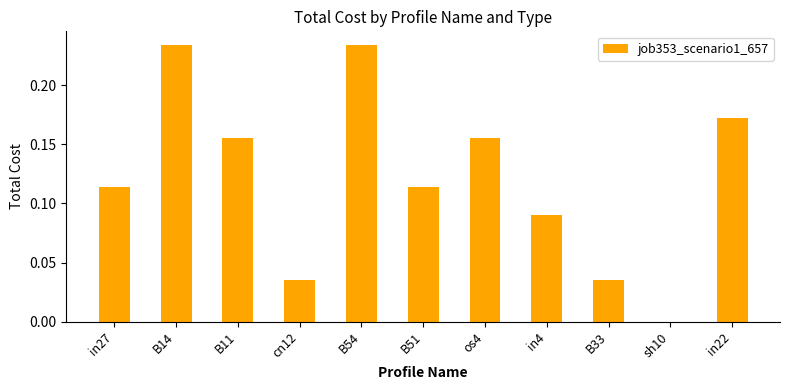

What is the sum of the values at B54 and cn12?

0.3